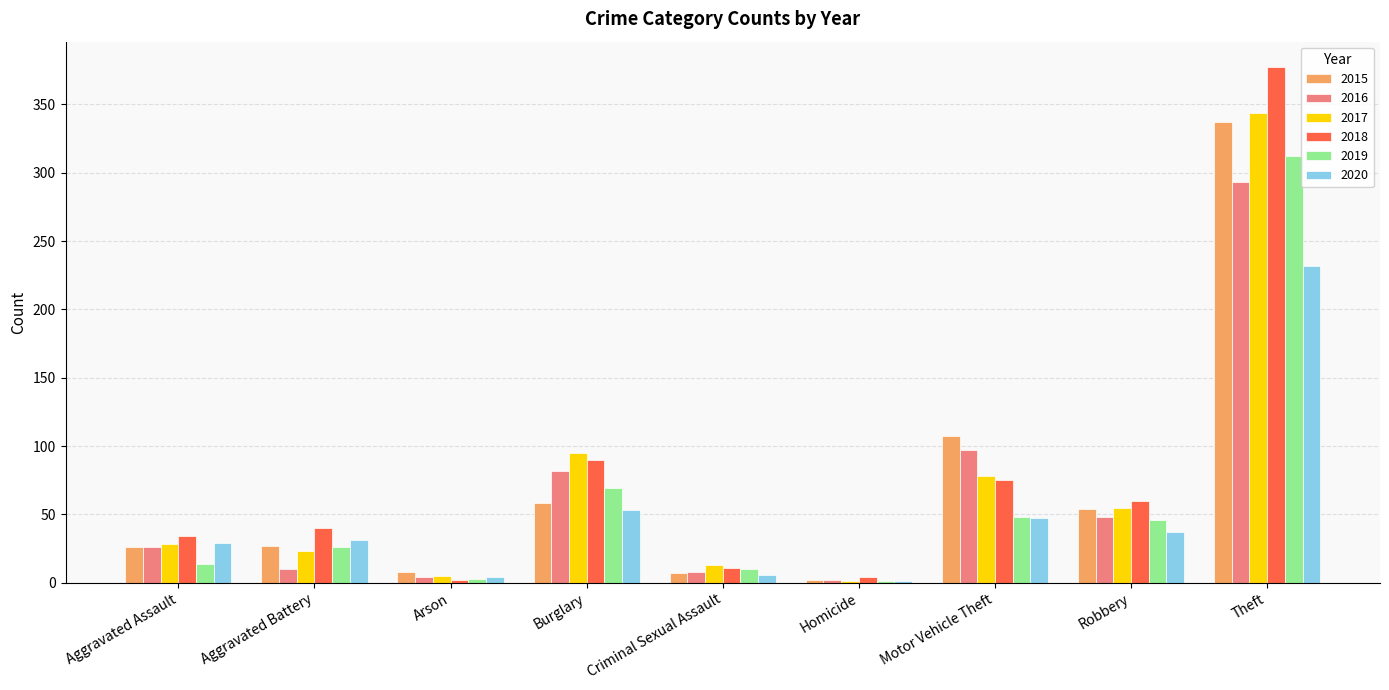

What is the spread (max minus min) of values at Burglary?

42